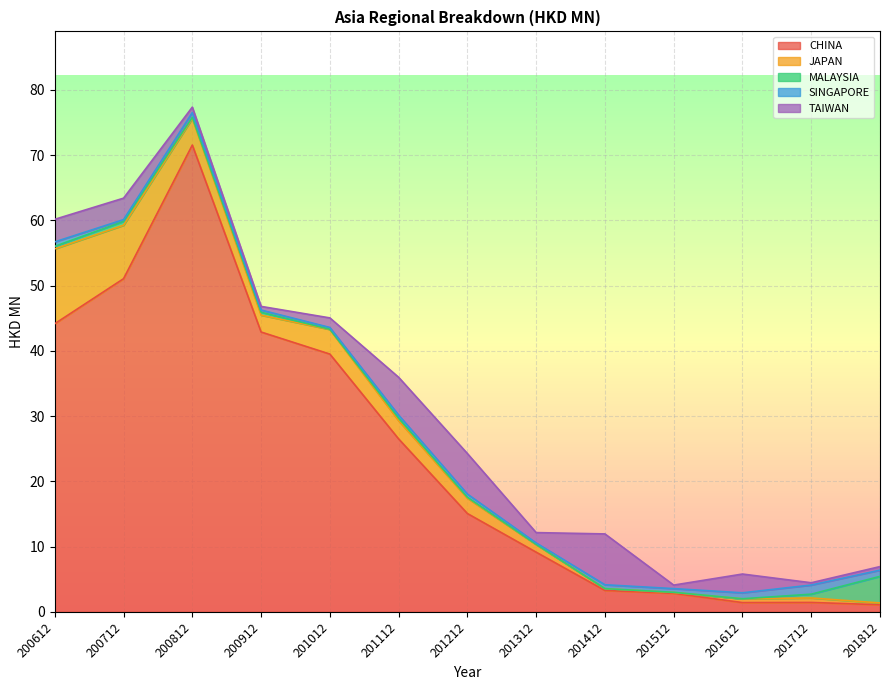

What is the sum of all SINGAPORE values?

7.9